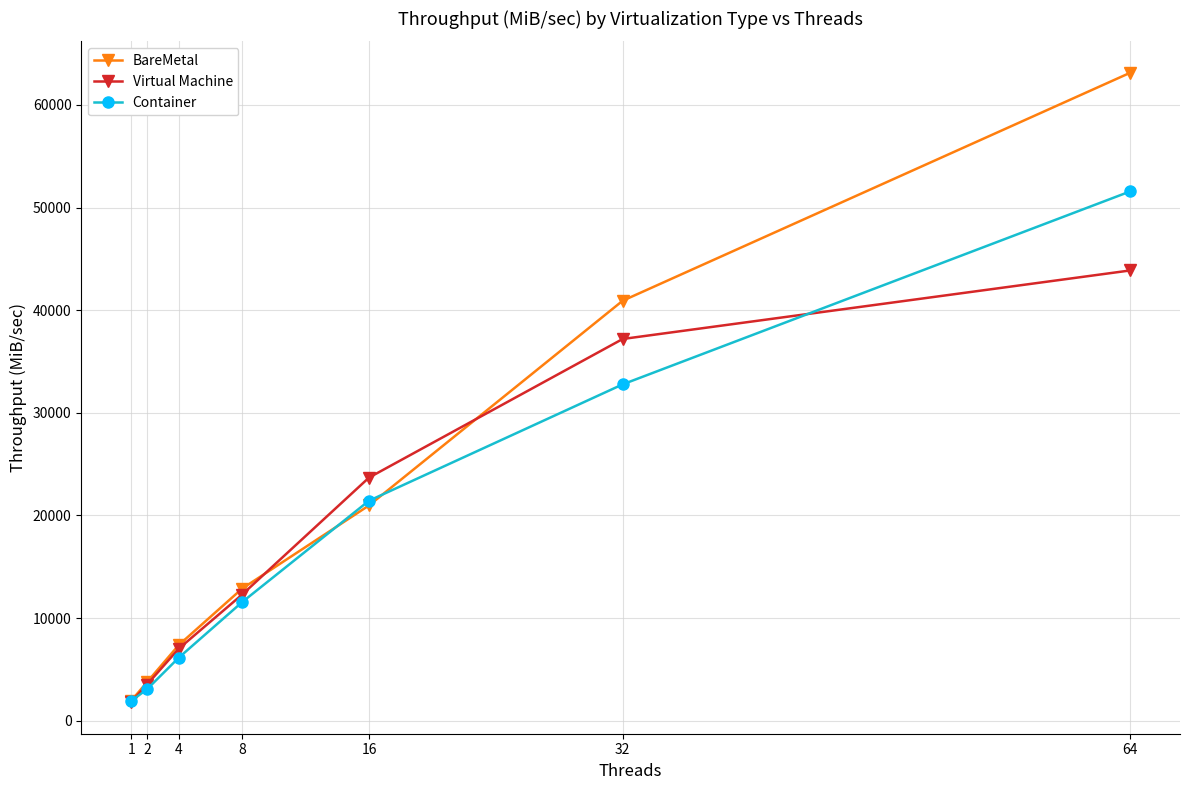

The value of BareMetal at 64 is 17643.9. True or false?

False